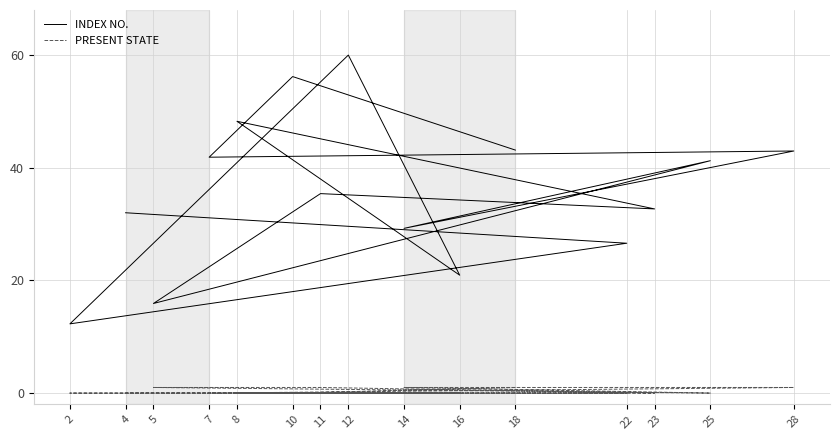

How many lines are shown in the chart?

2